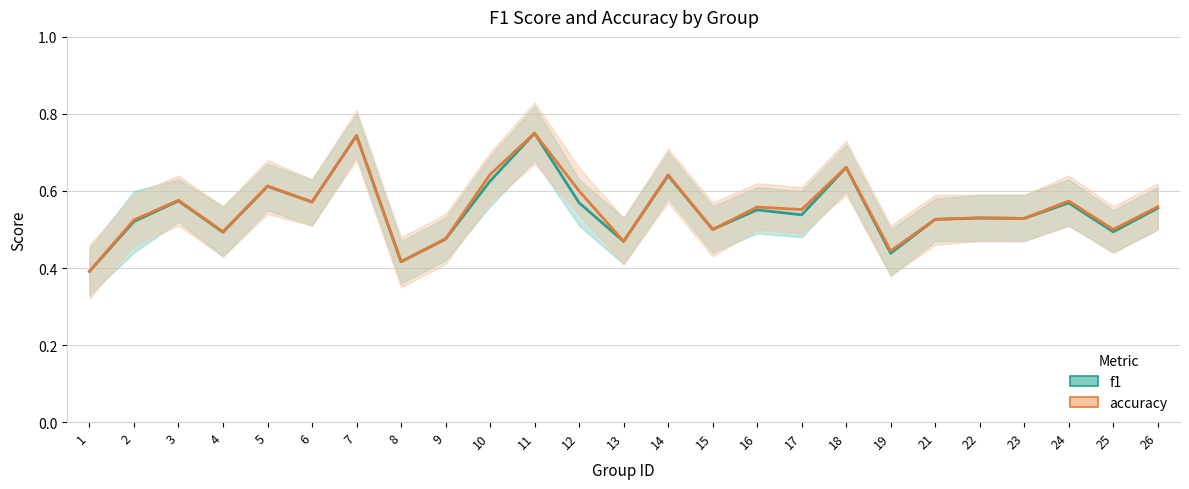

What is the difference between the maximum and second lowest values in the f1 series?

0.3